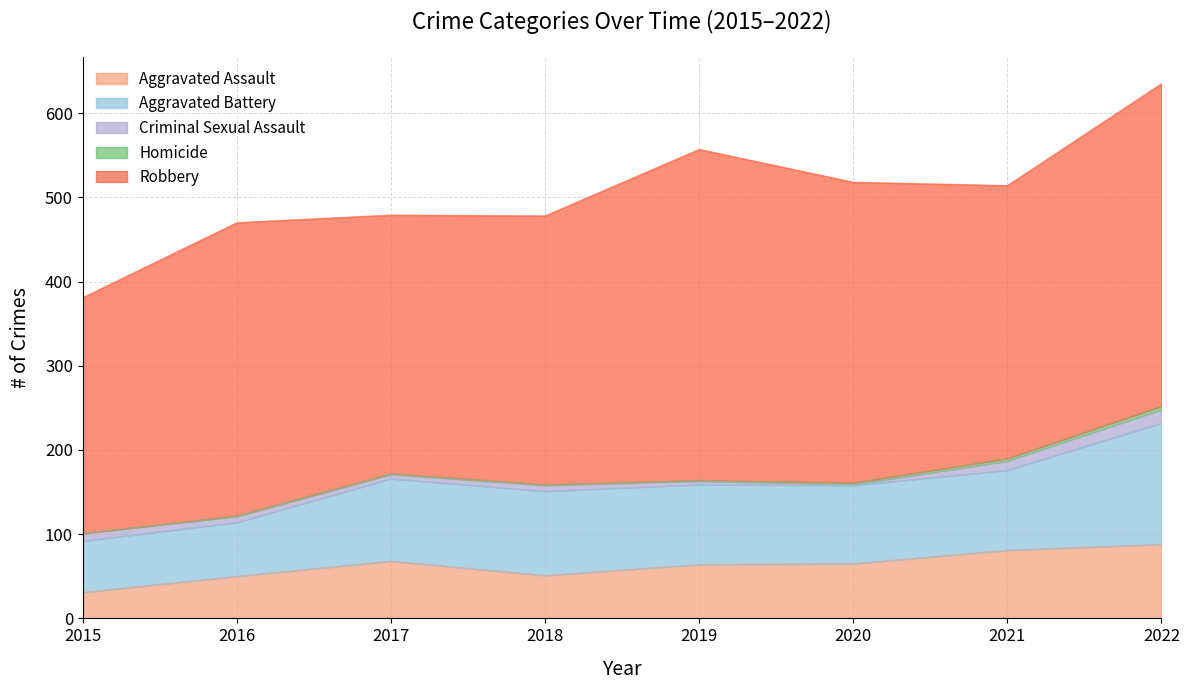

How many data points does each series have?

8